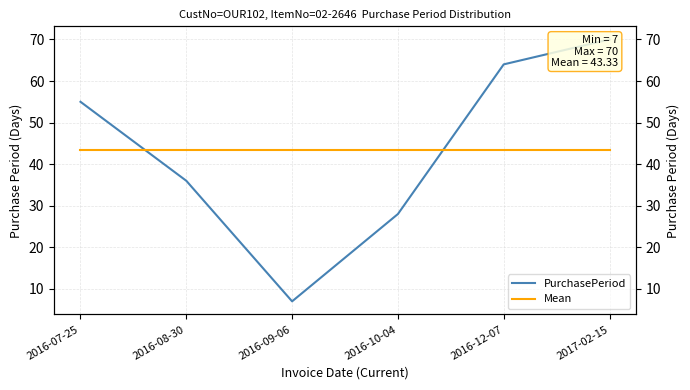

Rank the categories by Mean value from highest to lowest.

2016-07-25, 2016-08-30, 2016-09-06, 2016-10-04, 2016-12-07, 2017-02-15